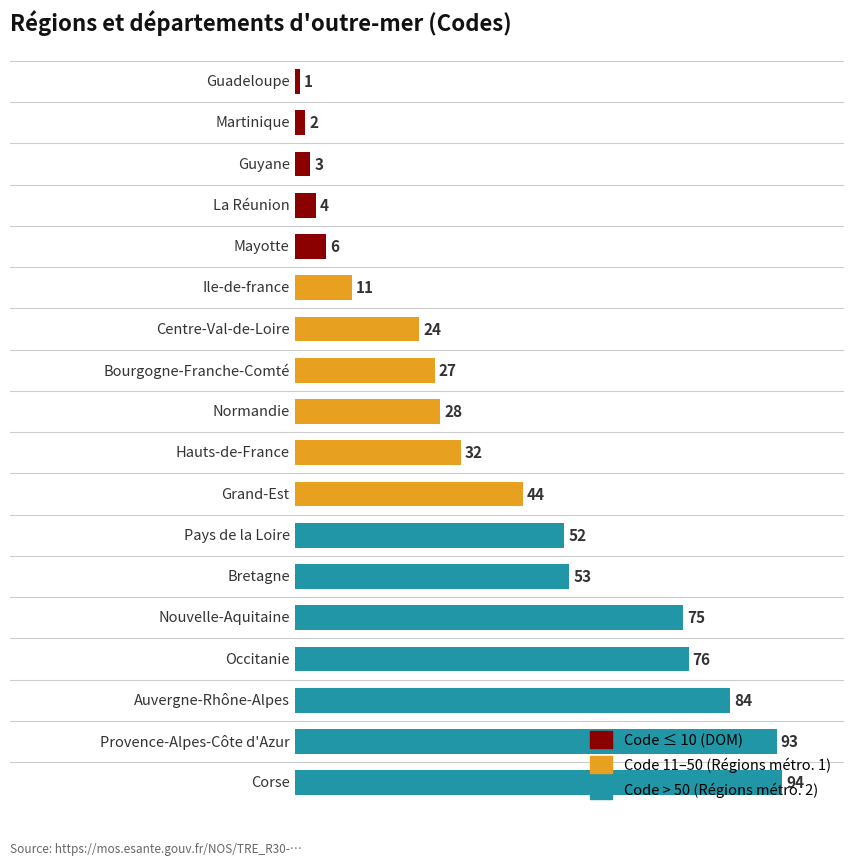

How many data points are less than 32?

9